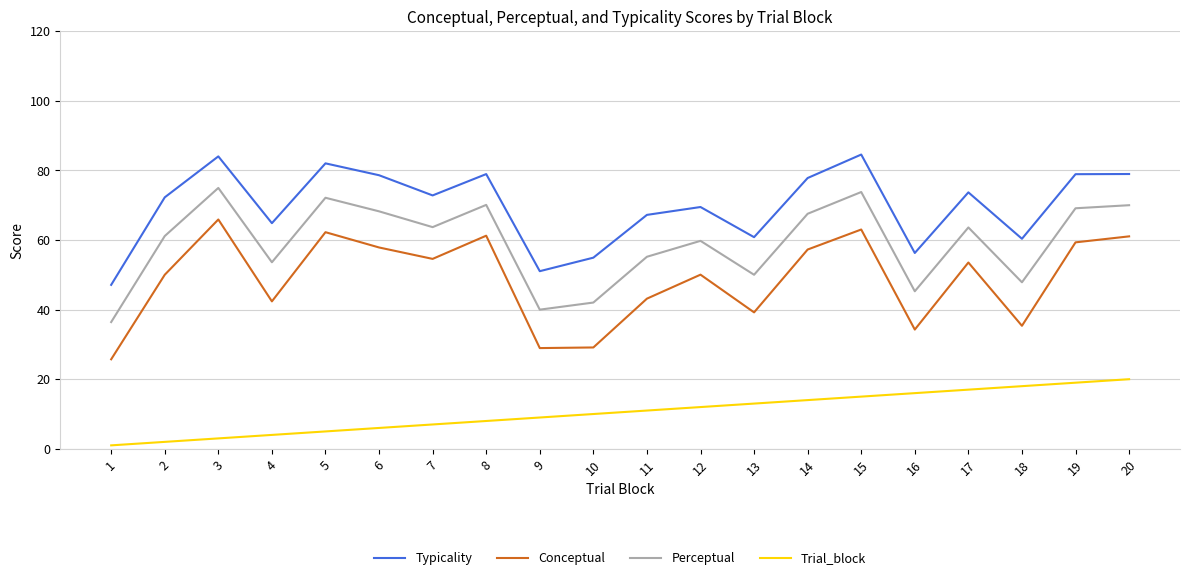

True or false: Conceptual has a value of 28.9 at 9.

True